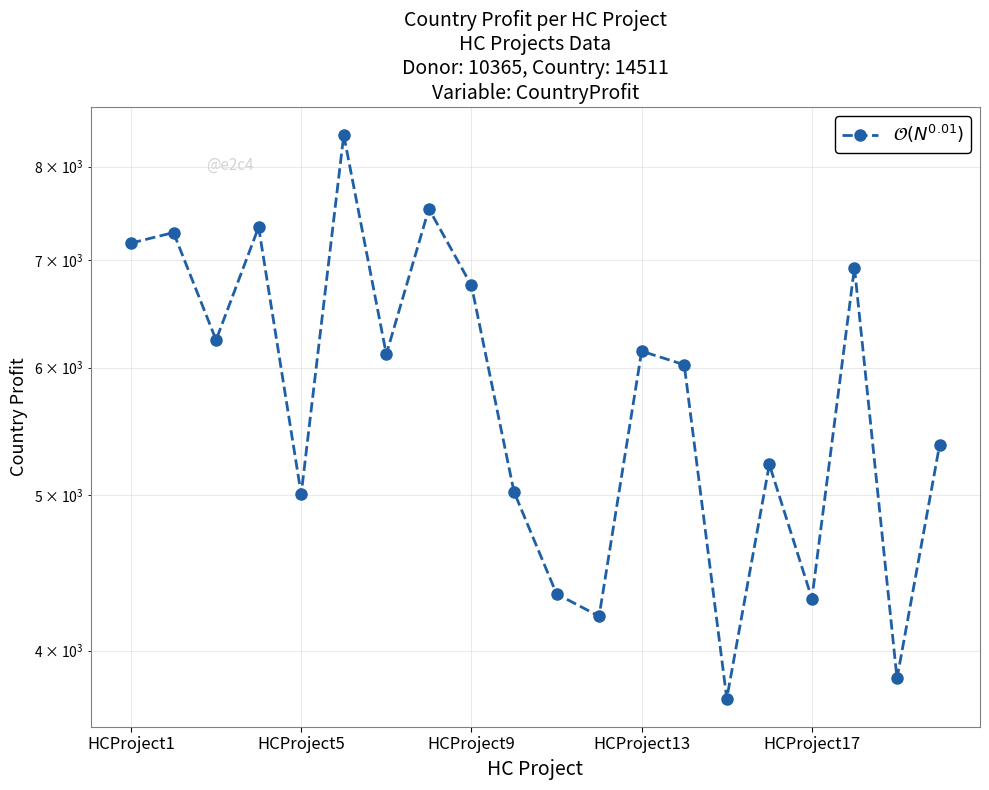

Reading left to right, list all the values displayed in this chart.

7170	7279	6241	7336	5004	8369	6115	7531	6748	5022	4339	4202	6142	6024	3735	5222	4310	6923	3844	5369